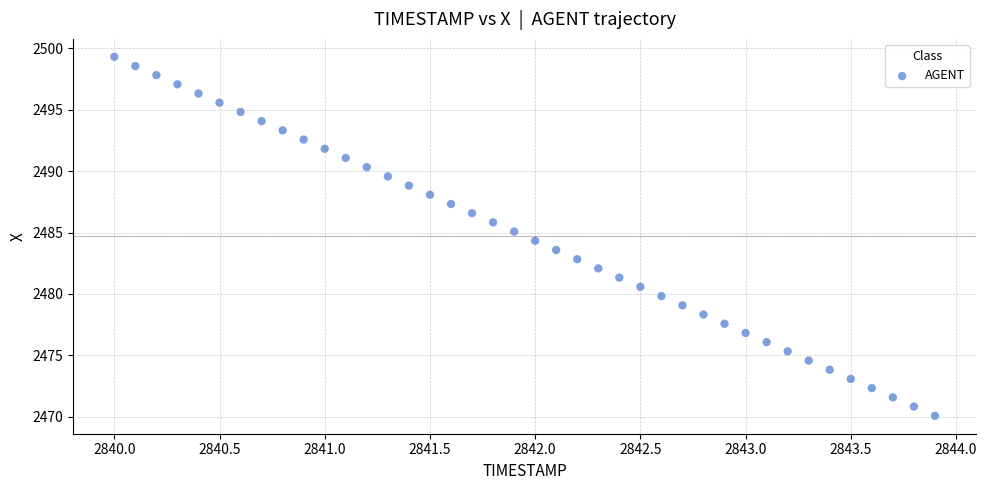

What is the range of X values (max minus min)?

3.9